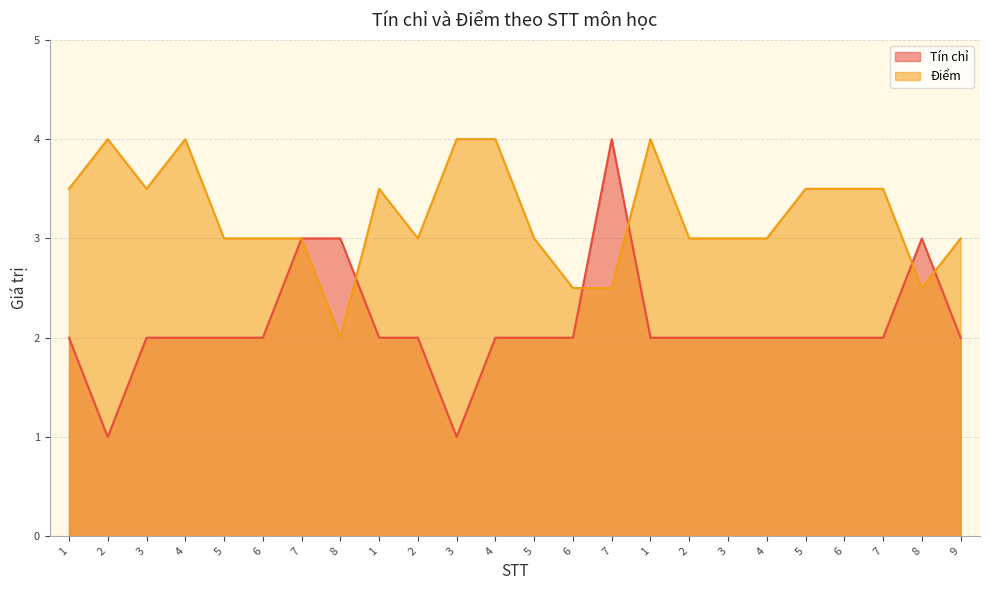

The Điểm series shows 2.4 at 4. True or false?

False